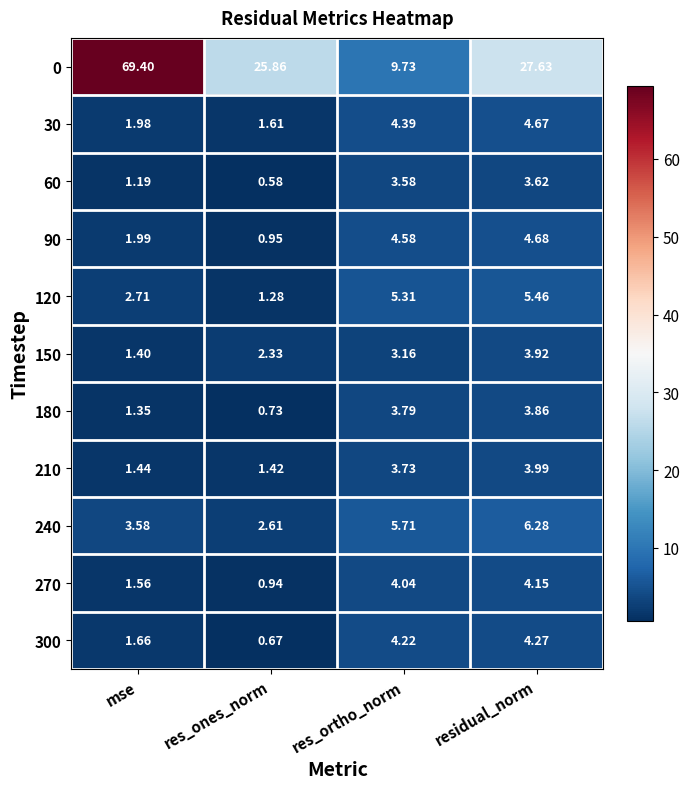

Which series has the largest total across all categories?

0